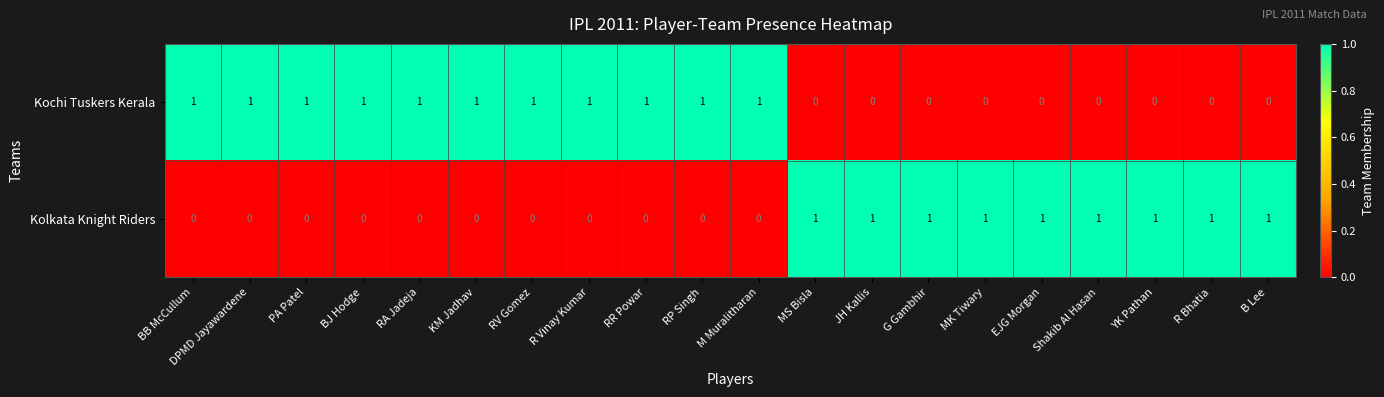

Is the value of Kochi Tuskers Kerala at RA Jadeja greater than the value of Kolkata Knight Riders at RP Singh?

Yes